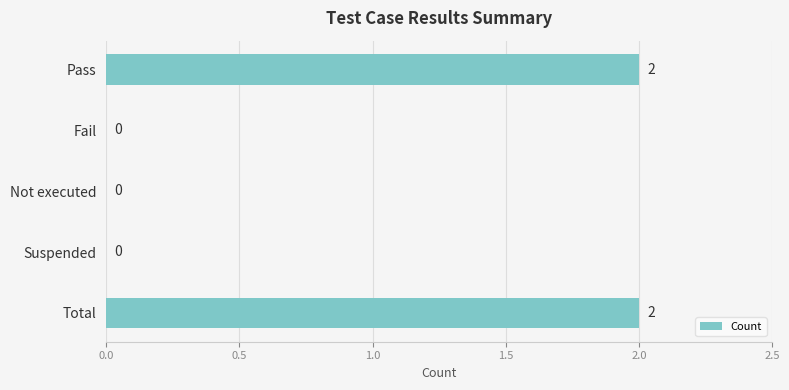

How many values are between 0 and 2?

5